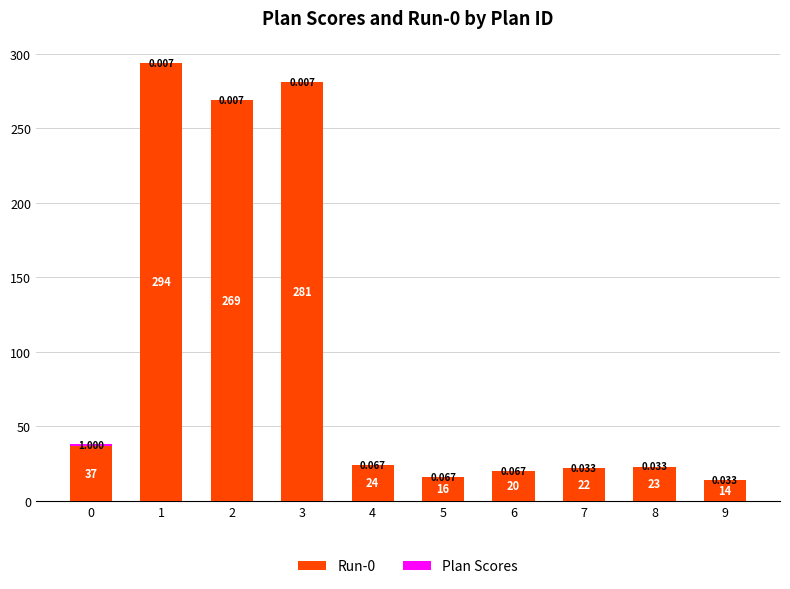

What is the highest value of the Run-0 series?

294.0